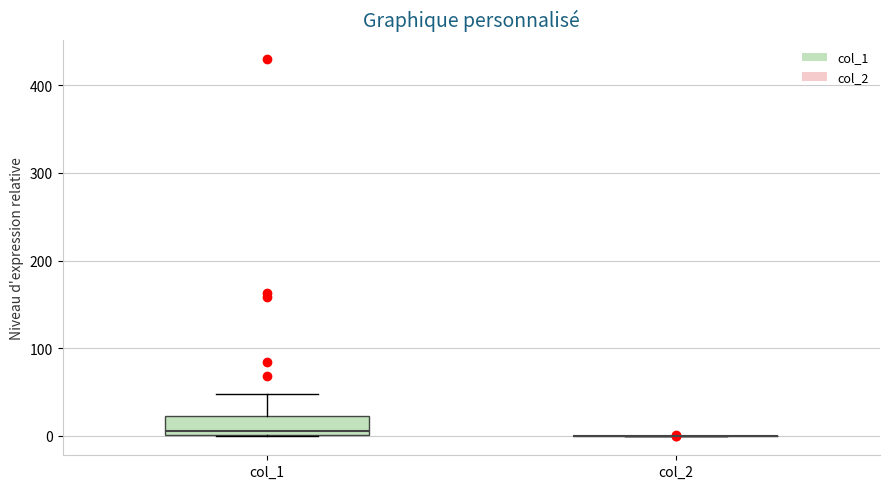

Comparing the boxes themselves (not the whiskers), which one is the tallest?

col_1